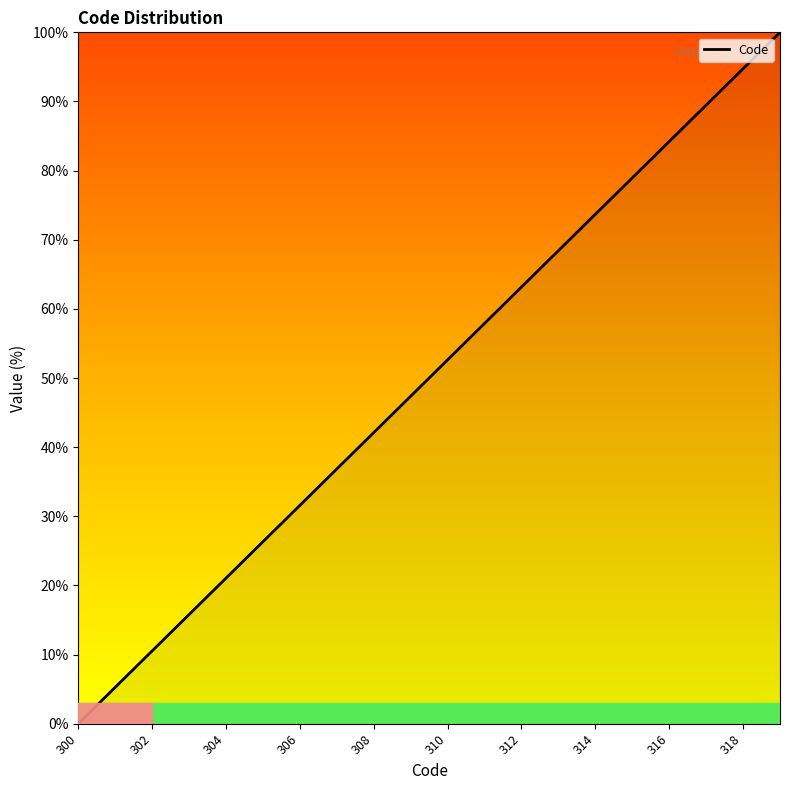

Is this an area chart (filled region under the line)?

No